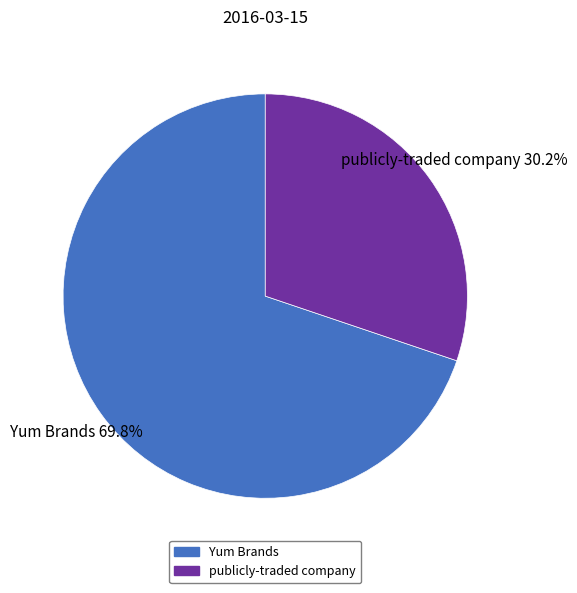

Rank the categories by value from highest to lowest.

Yum Brands, publicly-traded company